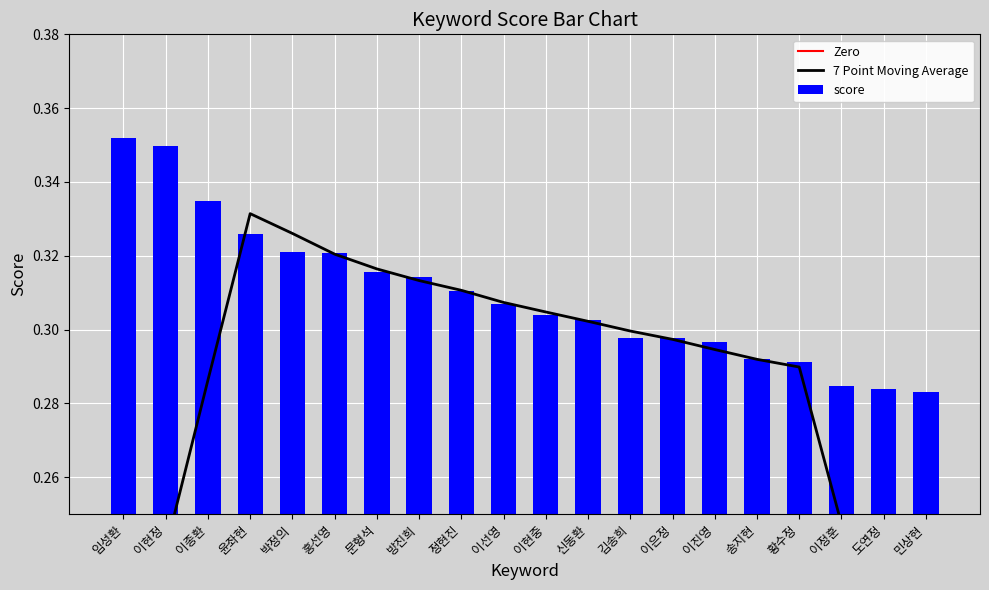

Is it true that the value at 이진영 is 0.3?

True